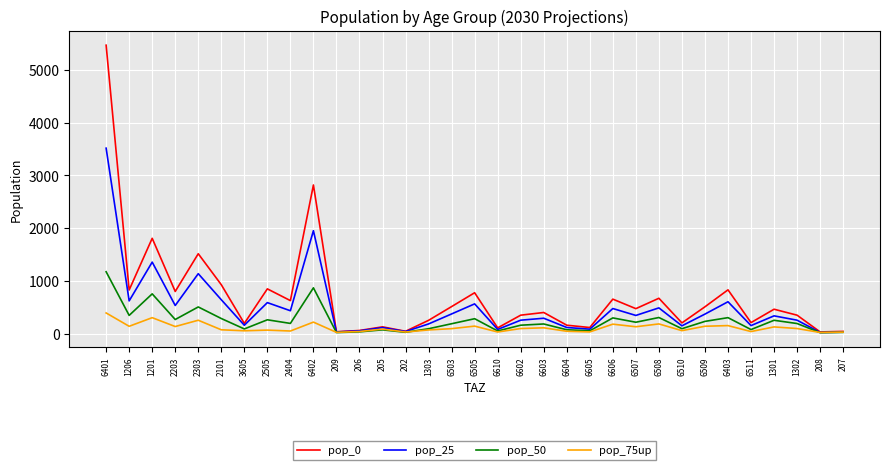

What is the difference between the second highest and second lowest values in the pop_25 series?

1922.5